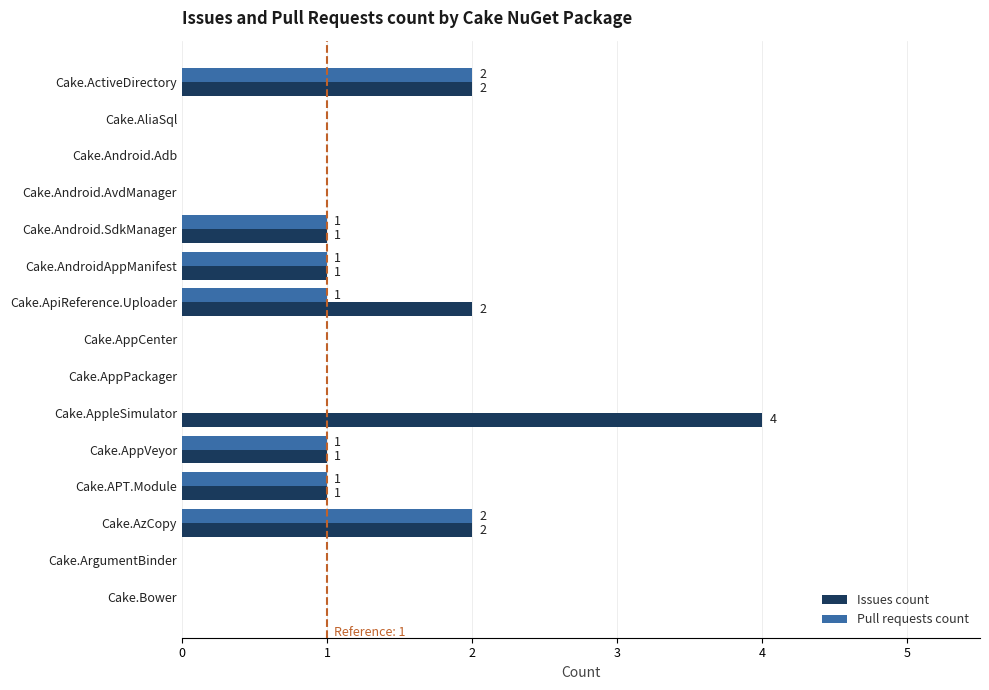

How many Pull requests count values are between 0 and 1?

13